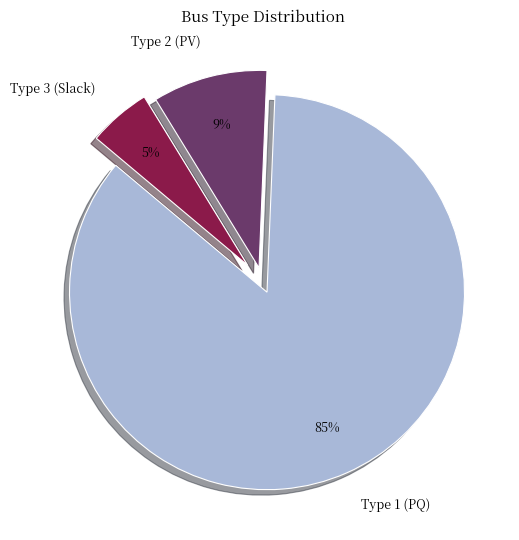

Is there any slice that represents more than half of the pie?

Yes